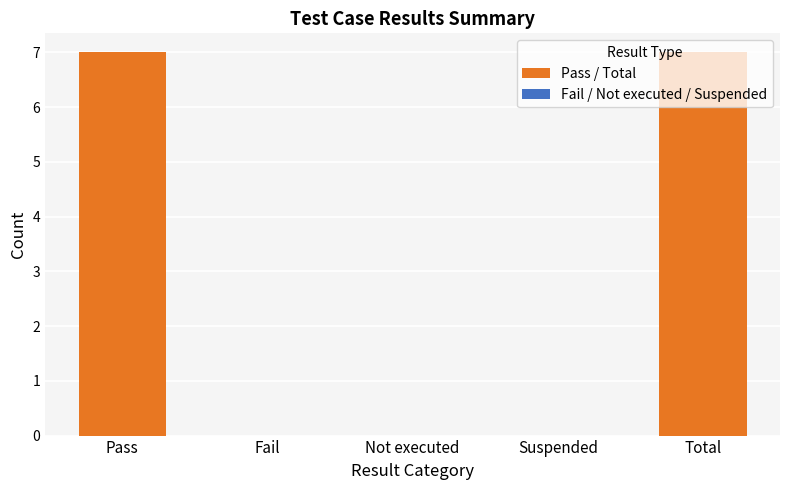

Which category has the lowest value across all series?

Fail